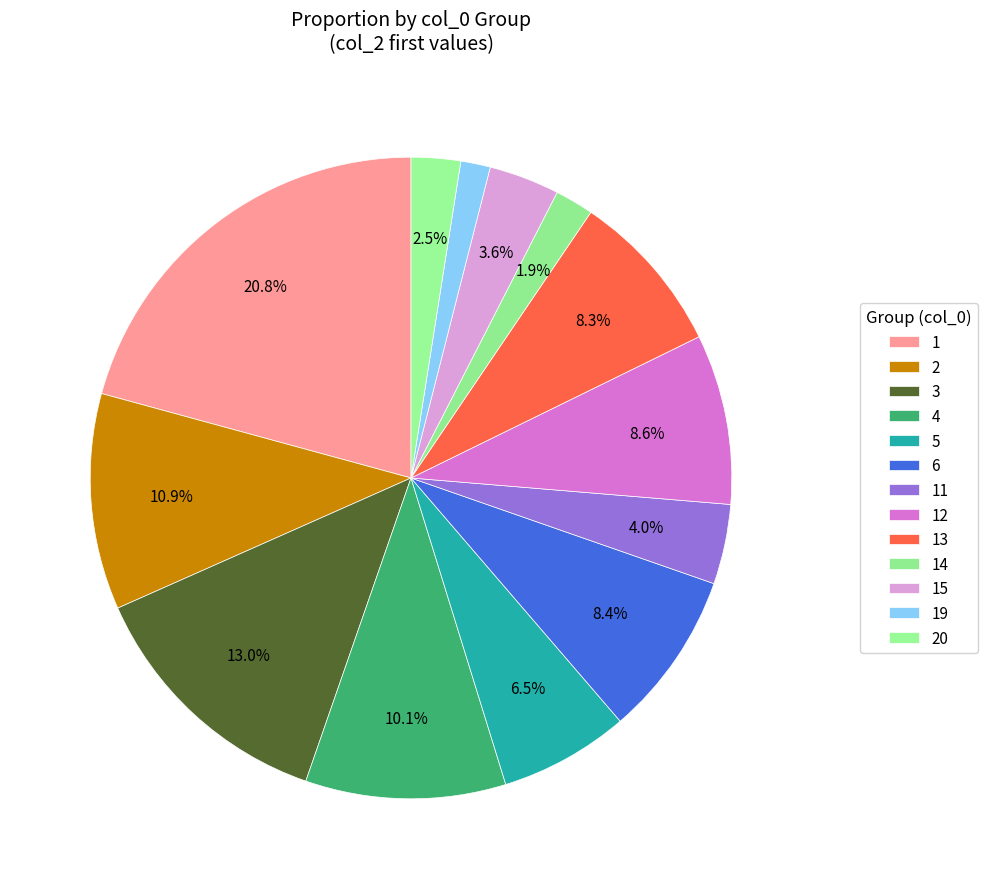

How many slices are in this pie chart?

13